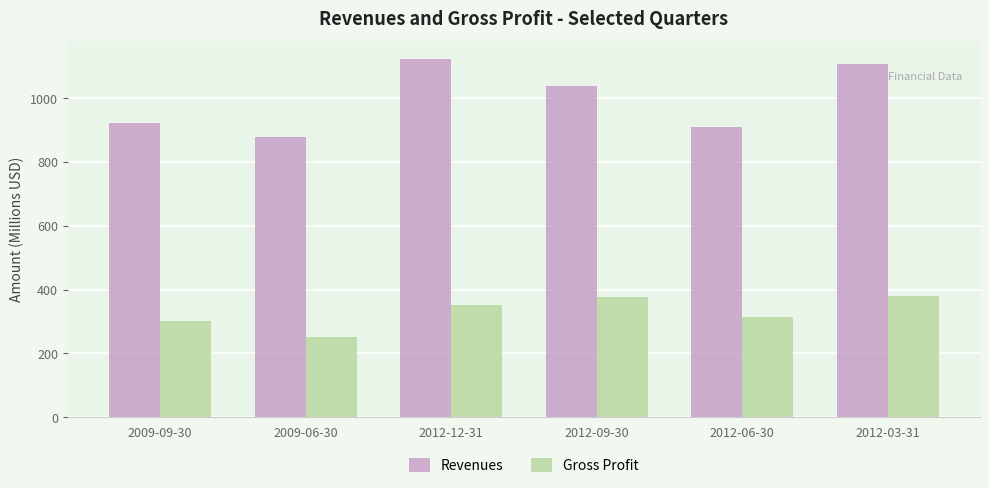

Which series has the largest total across all categories?

Revenues